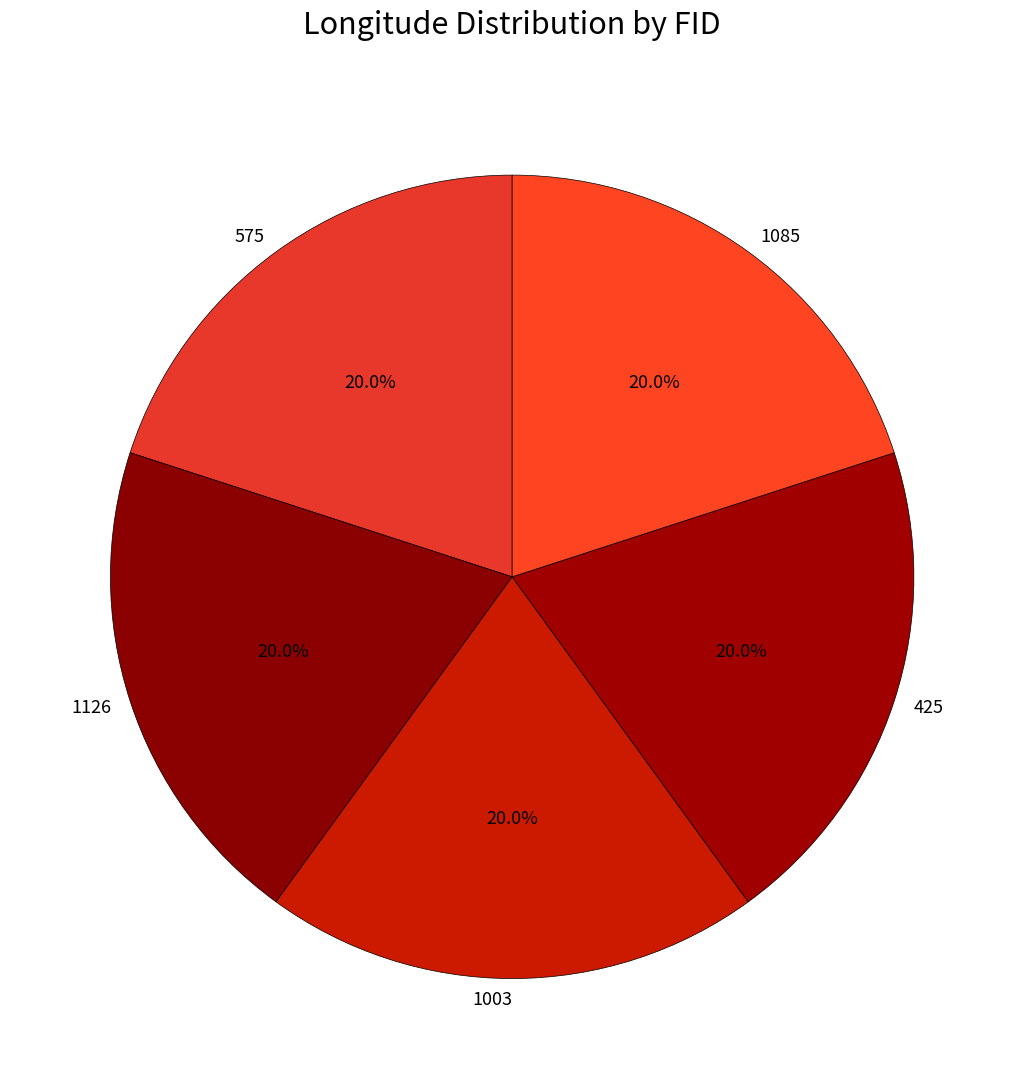

Count the number of slices in the pie.

5